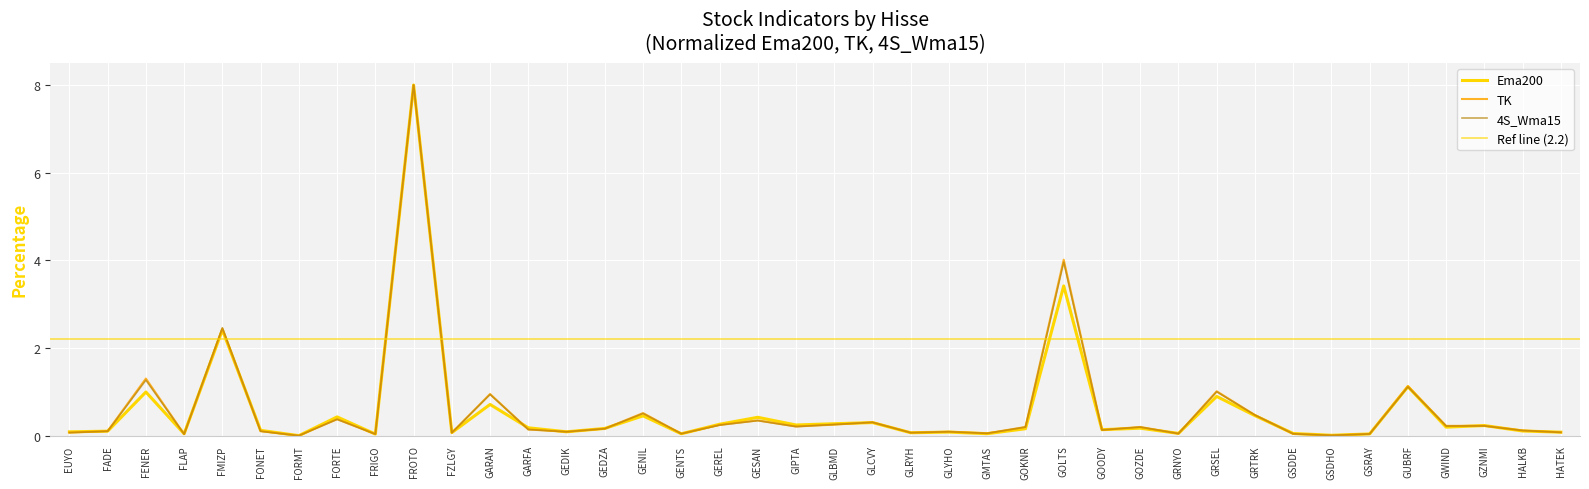

Which series has the largest range (max minus min)?

Ema200